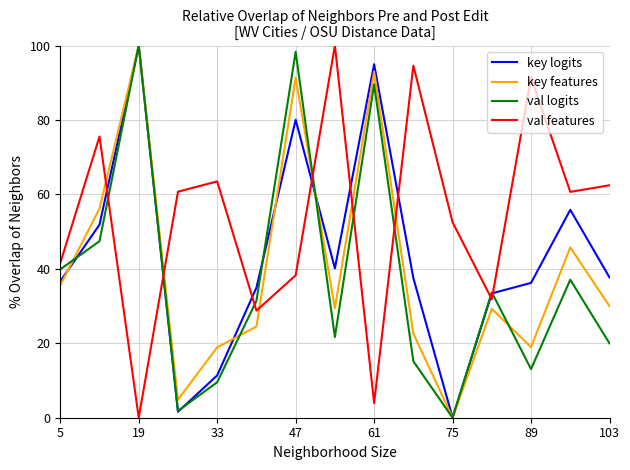

Rank the series by their average value, from lowest to highest.

val logits, key features, key logits, val features